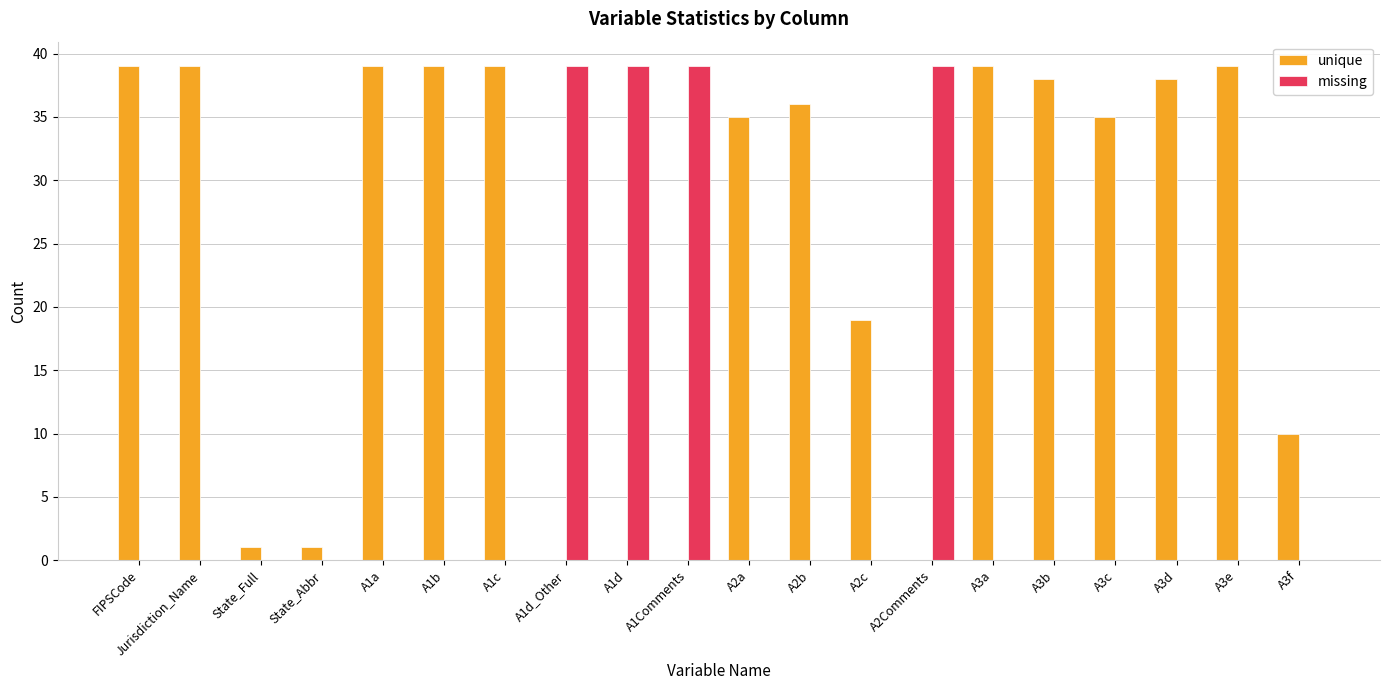

Which series has the largest total across all categories?

unique